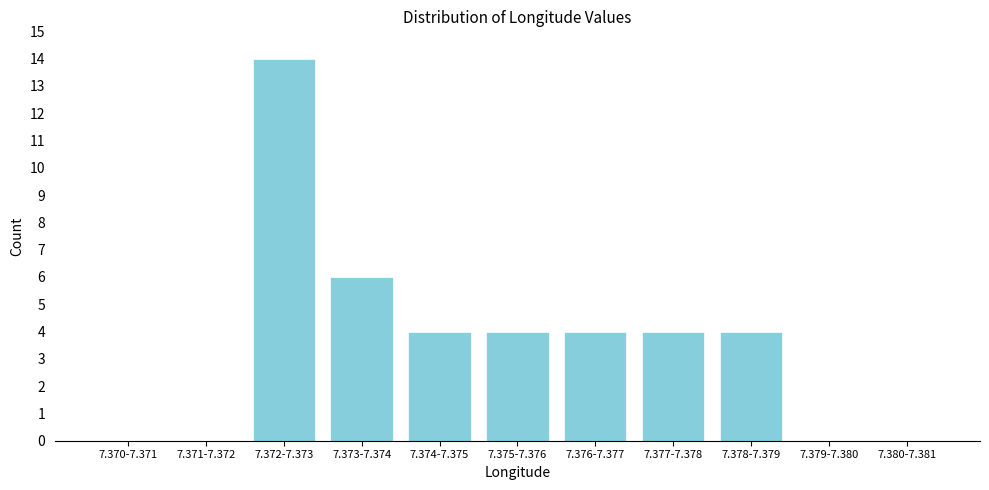

Reading left to right, transcribe all the data shown in this chart.

7.370-7.371=0	7.371-7.372=0	7.372-7.373=14	7.373-7.374=6	7.374-7.375=4	7.375-7.376=4	7.376-7.377=4	7.377-7.378=4	7.378-7.379=4	7.379-7.380=0	7.380-7.381=0